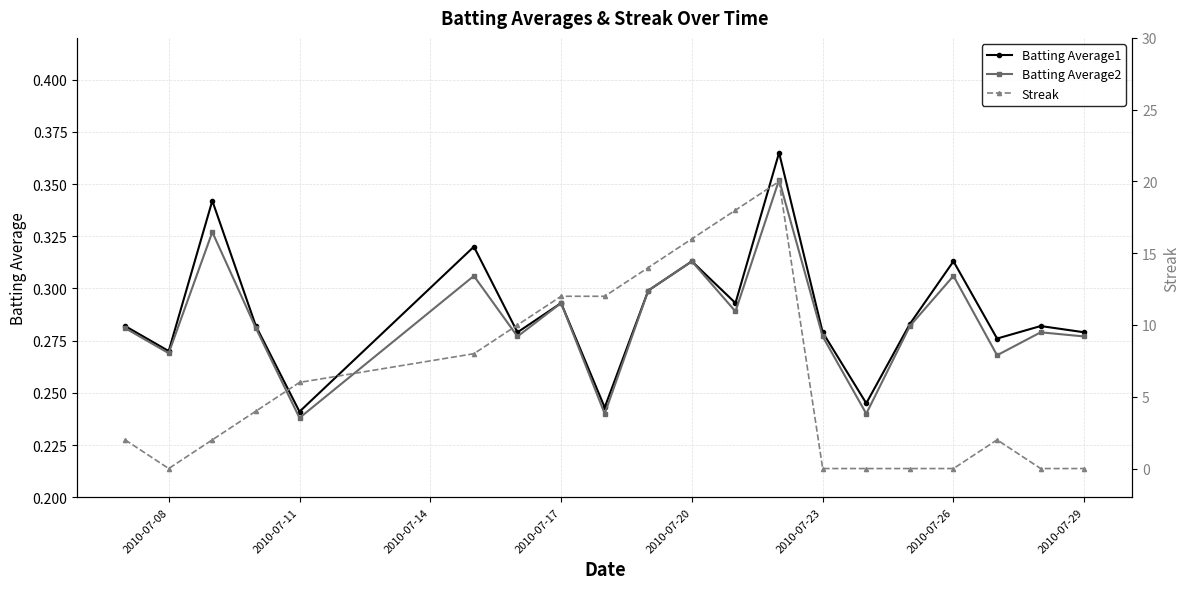

Is it true that Batting Average1 equals 0.2 at 2010-07-29?

False